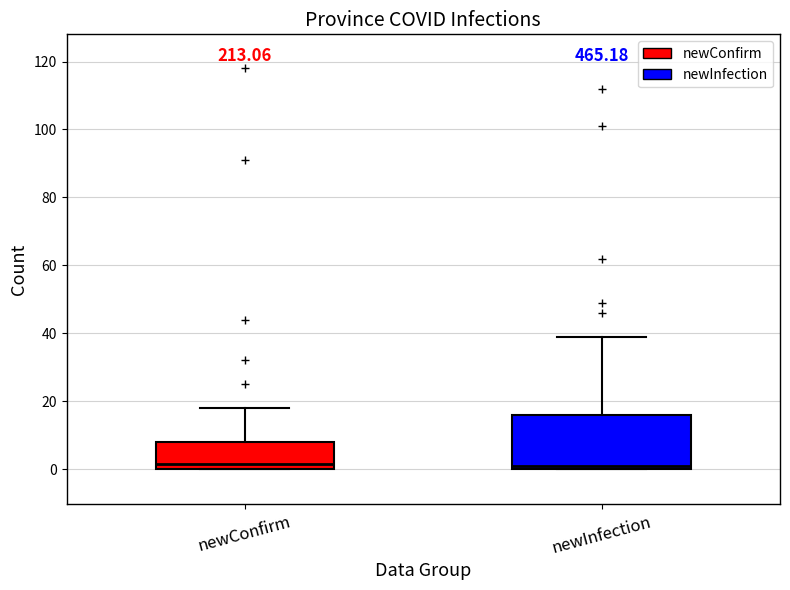

Reading left to right, transcribe this box plot: for each box, give where its median line is, the range the box spans, and where its two whiskers end, as read against the y-axis. The values are not printed on the chart, so give them approximately, as read against the axis.

newConfirm: median 2, box 0 to 8, whiskers 0 to 18
newInfection: median 2, box 0 to 16, whiskers 0 to 40